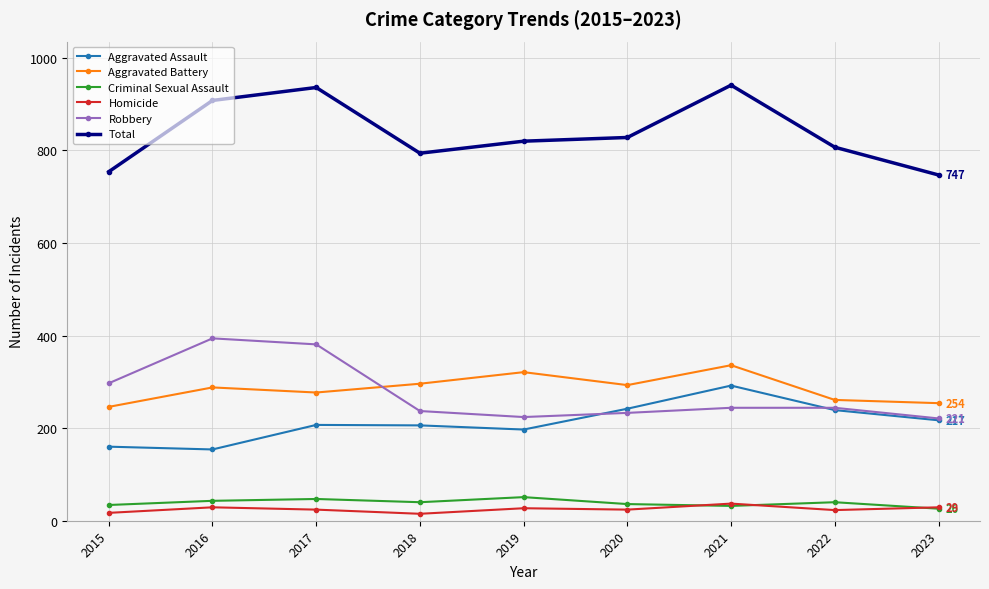

At which category does Robbery reach its first local valley?

2019